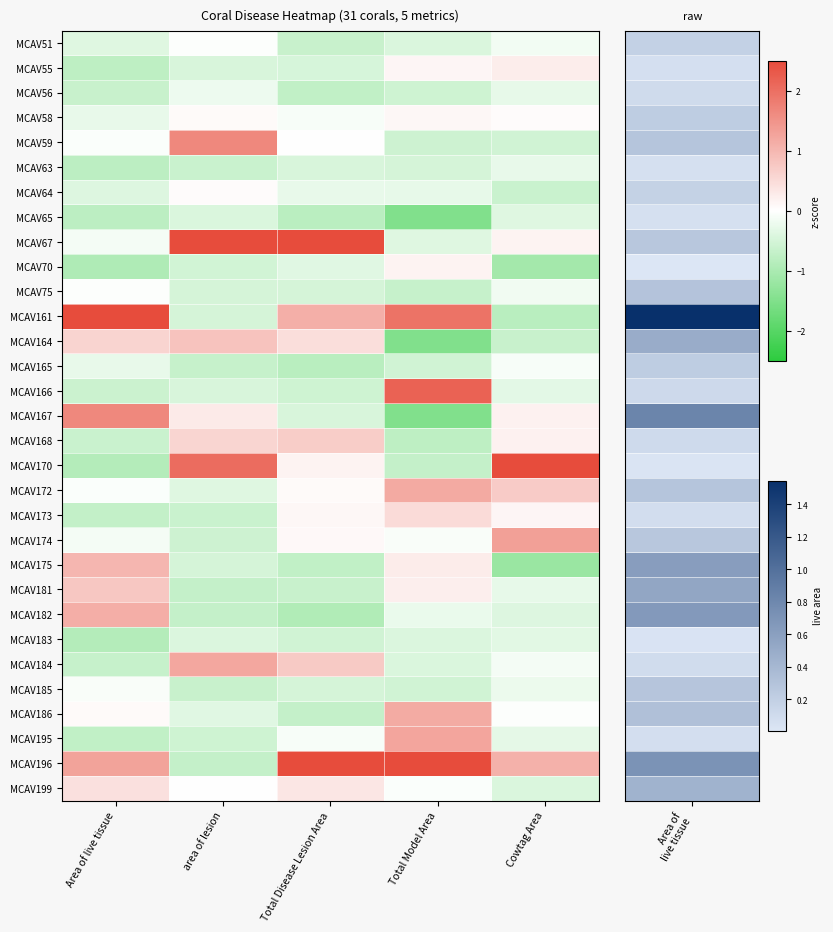

Which series changed the most between Area of live tissue and area of lesion?

MCAV161